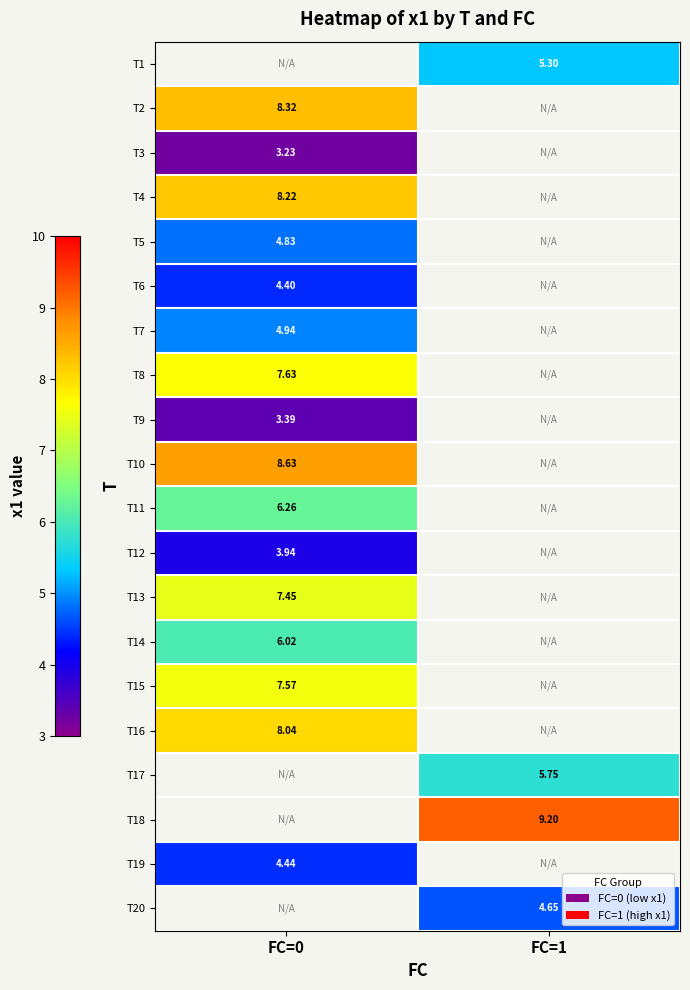

The value of T10 at FC=0 is 3.5. True or false?

False